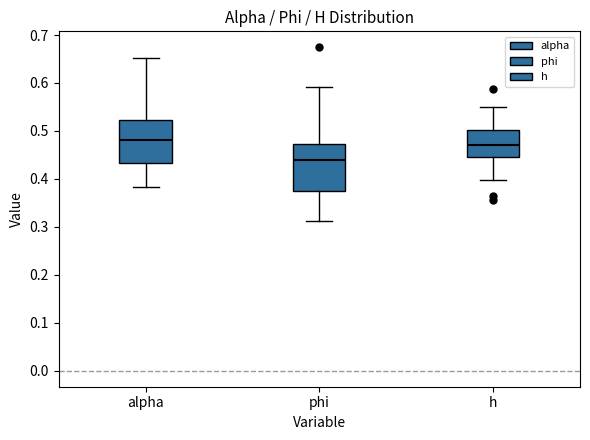

Where does the median line of the box for h sit on the y-axis? The values are not printed on the chart, so give them approximately, as read against the axis.

0.47